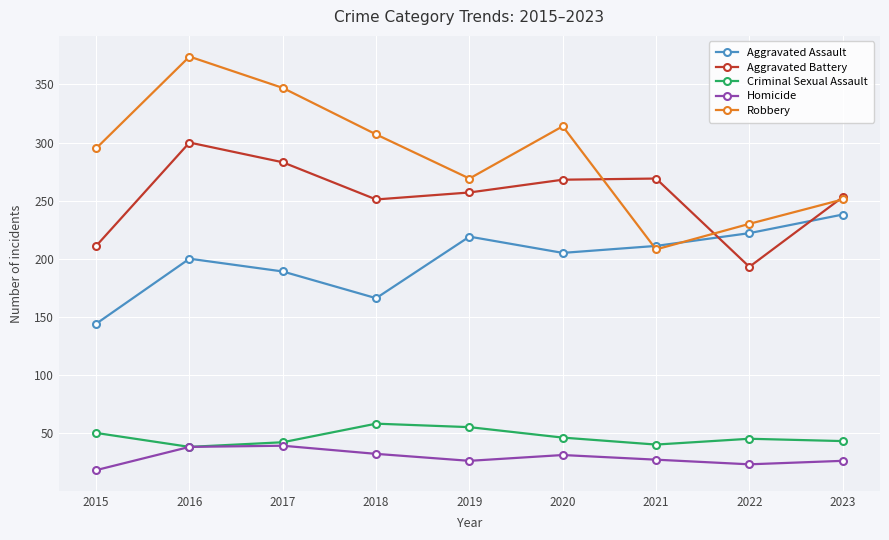

Where is the first local maximum for Robbery?

2016